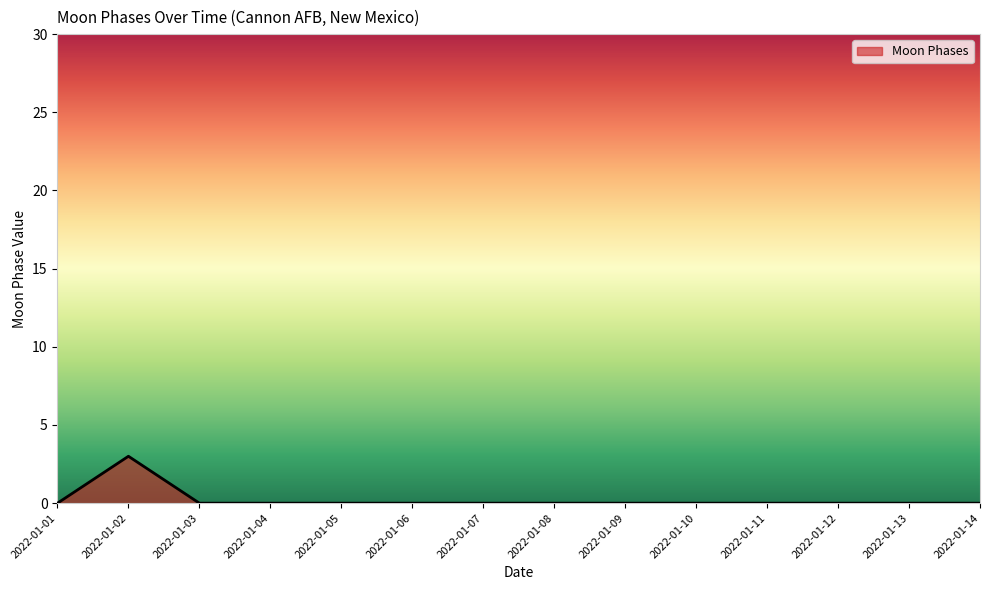

Reading left to right, list all the values displayed in this chart.

2022-01-01=0	2022-01-02=3	2022-01-03=0	2022-01-04=0	2022-01-05=0	2022-01-06=0	2022-01-07=0	2022-01-08=0	2022-01-09=0	2022-01-10=0	2022-01-11=0	2022-01-12=0	2022-01-13=0	2022-01-14=0